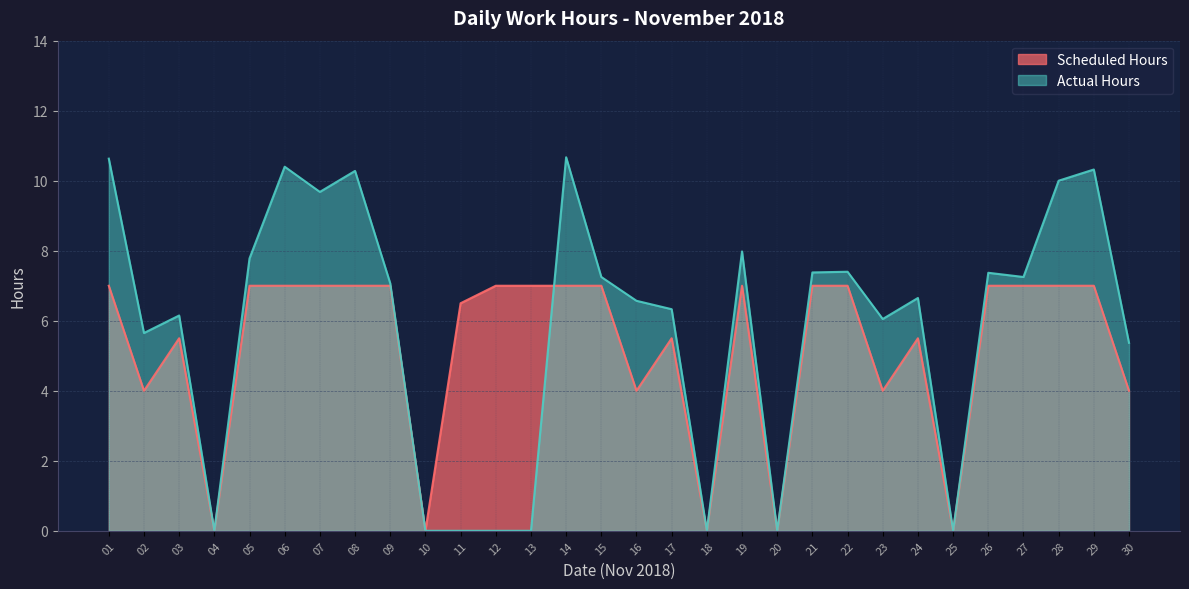

At 07, list the series in order from largest to smallest.

Actual Hours, Scheduled Hours